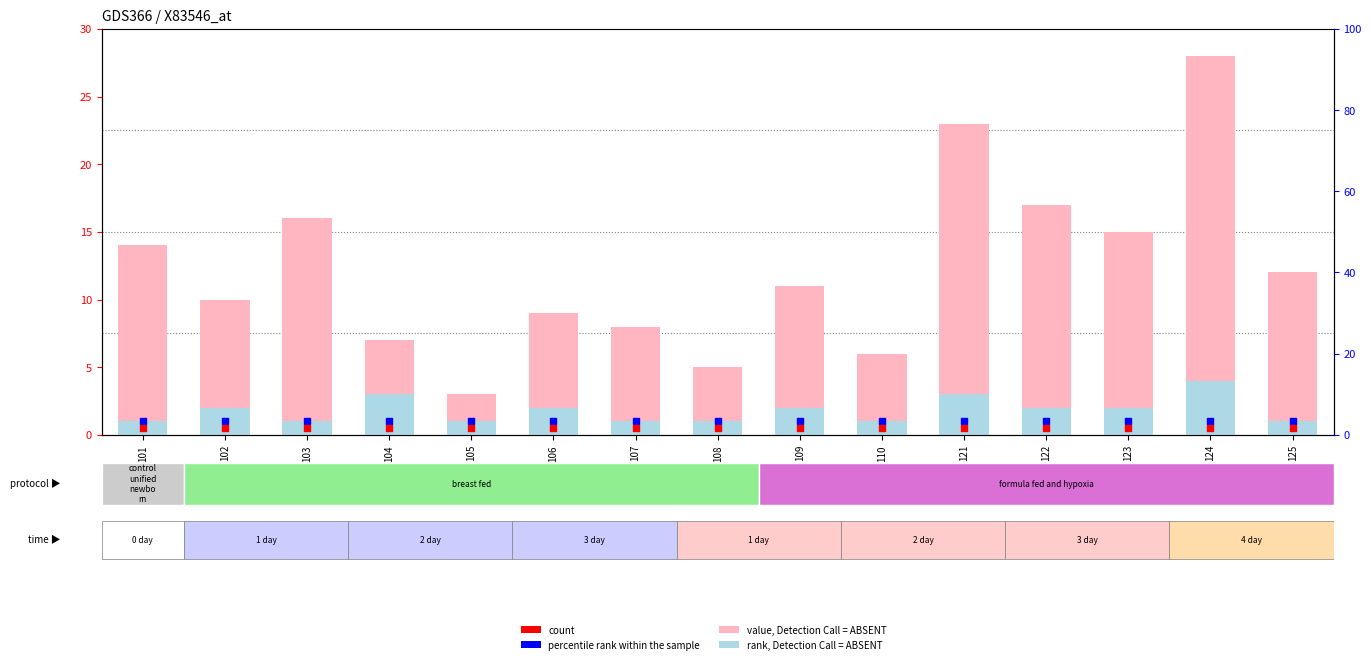

What is the total value across all series at 103?

18.5